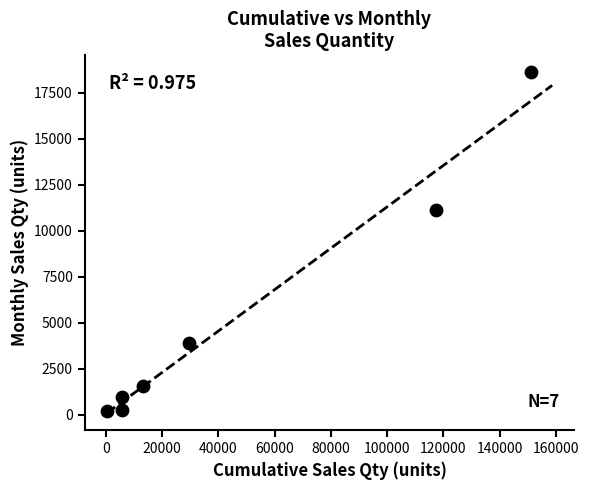

What is the average Y value?

5232